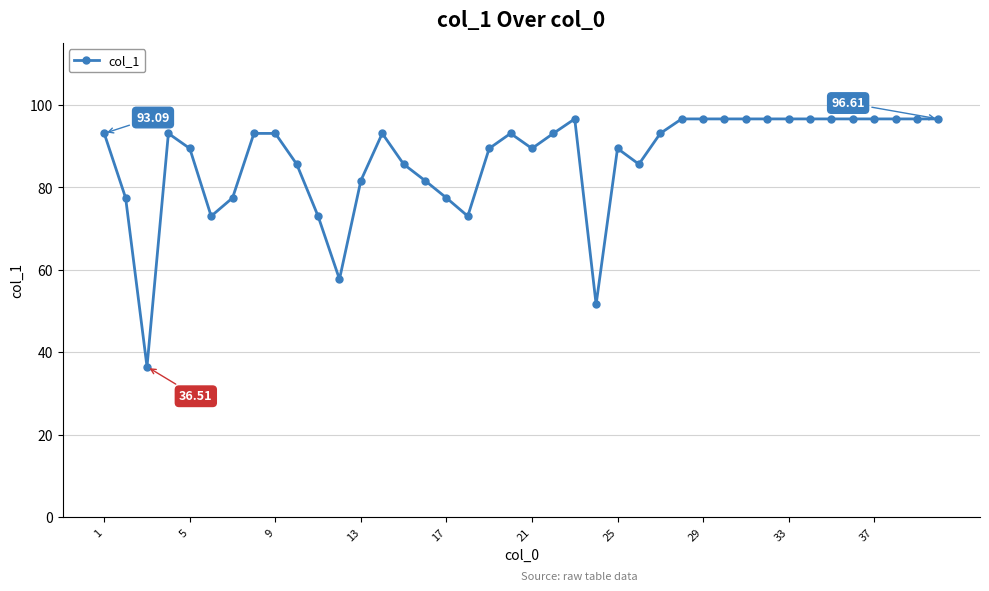

What is the average value?

86.8